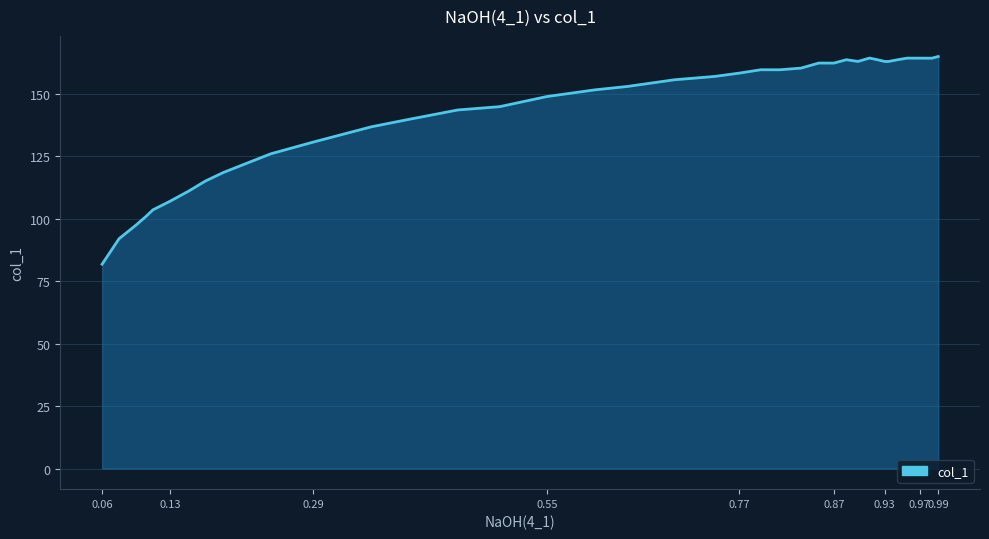

What is the maximum value shown in the chart?

165.0